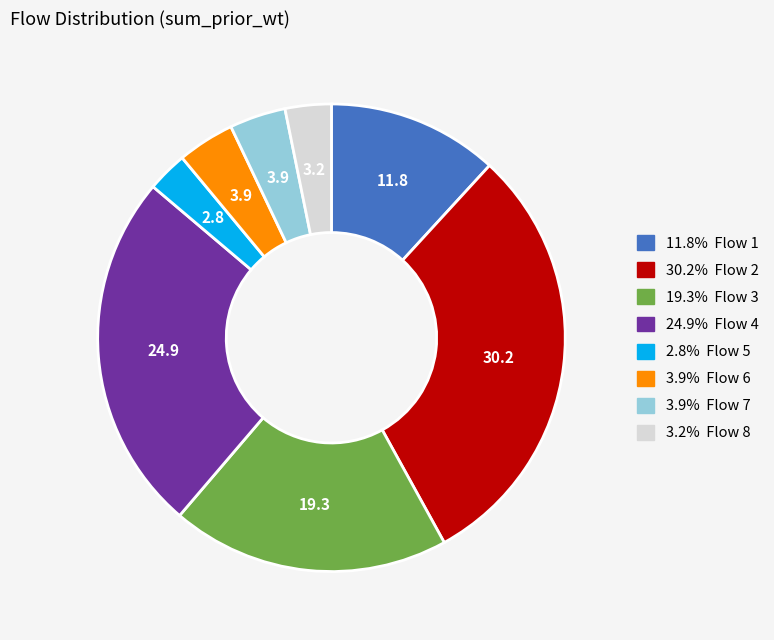

Is there any slice that represents more than half of the pie?

No